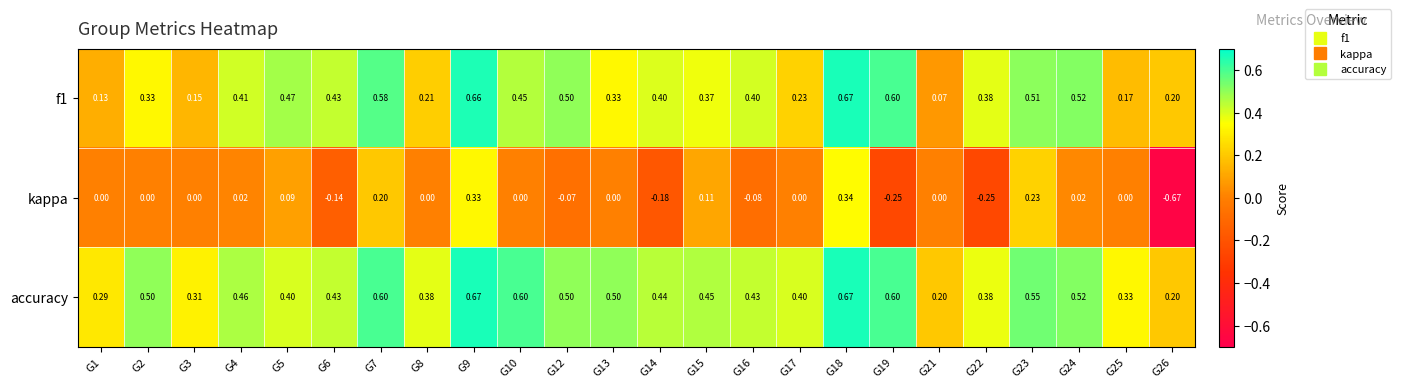

Count the number of data series in this chart.

3